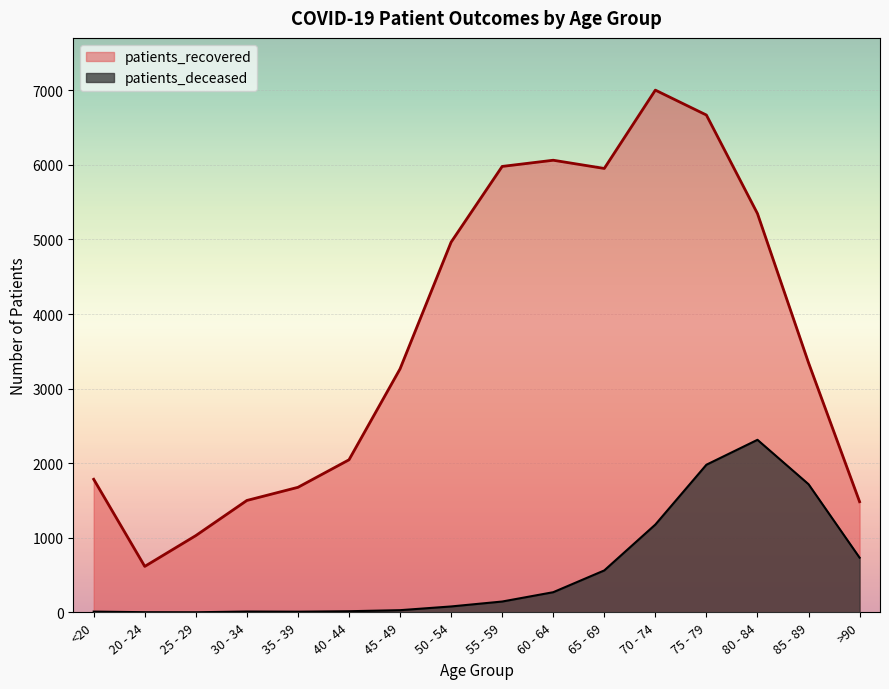

How many values in the patients_recovered series are below 3347?

8